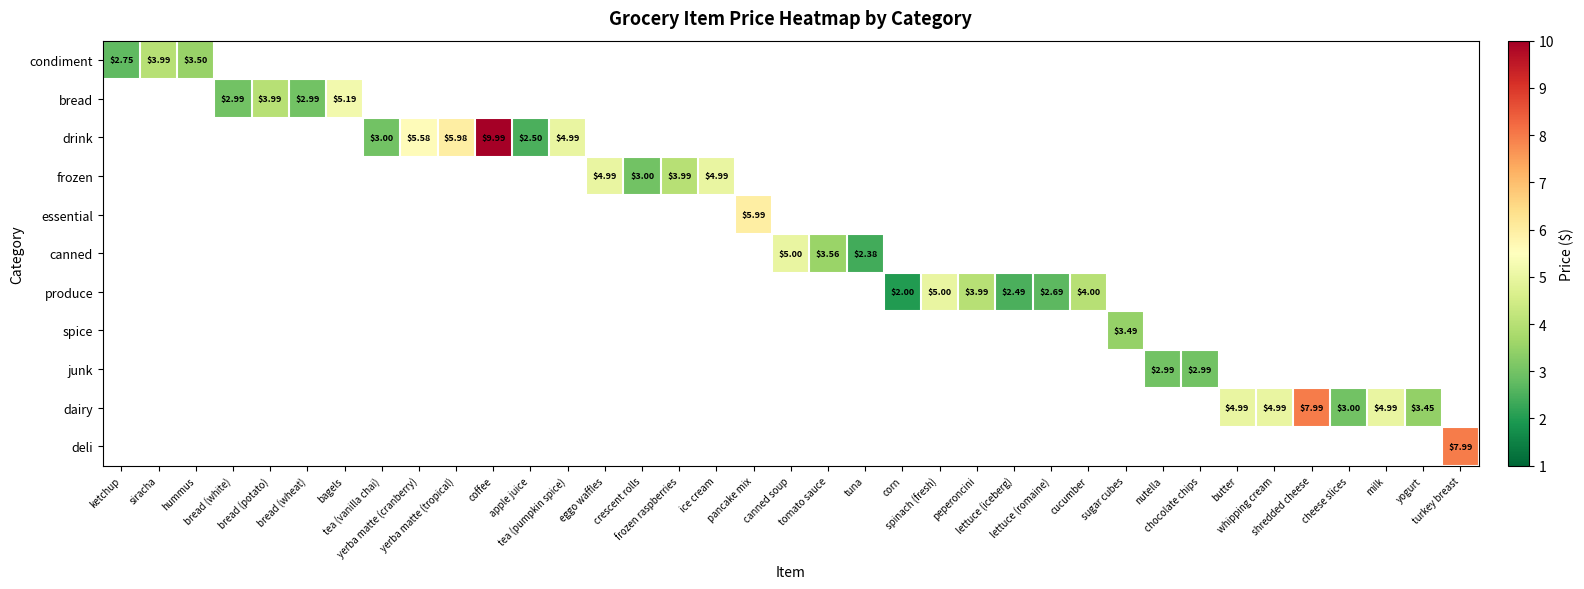

At how many categories does at least one series exceed 5?

7